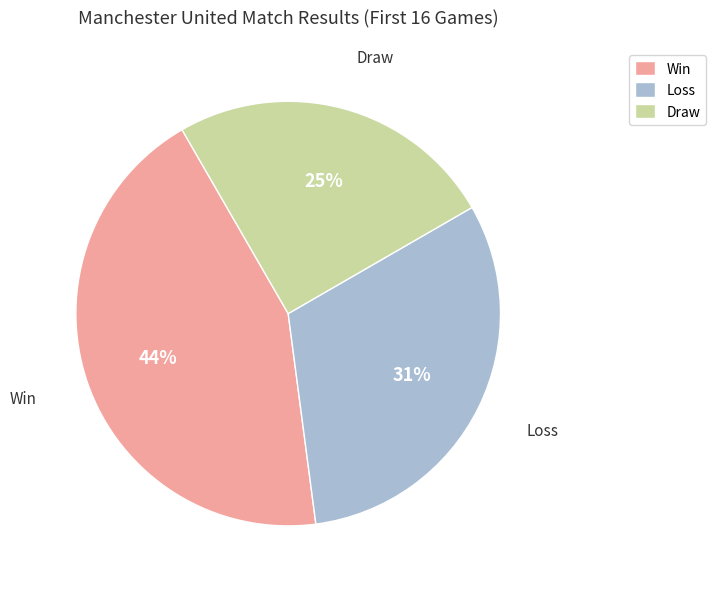

True or false: Draw accounts for 25% of the total.

True